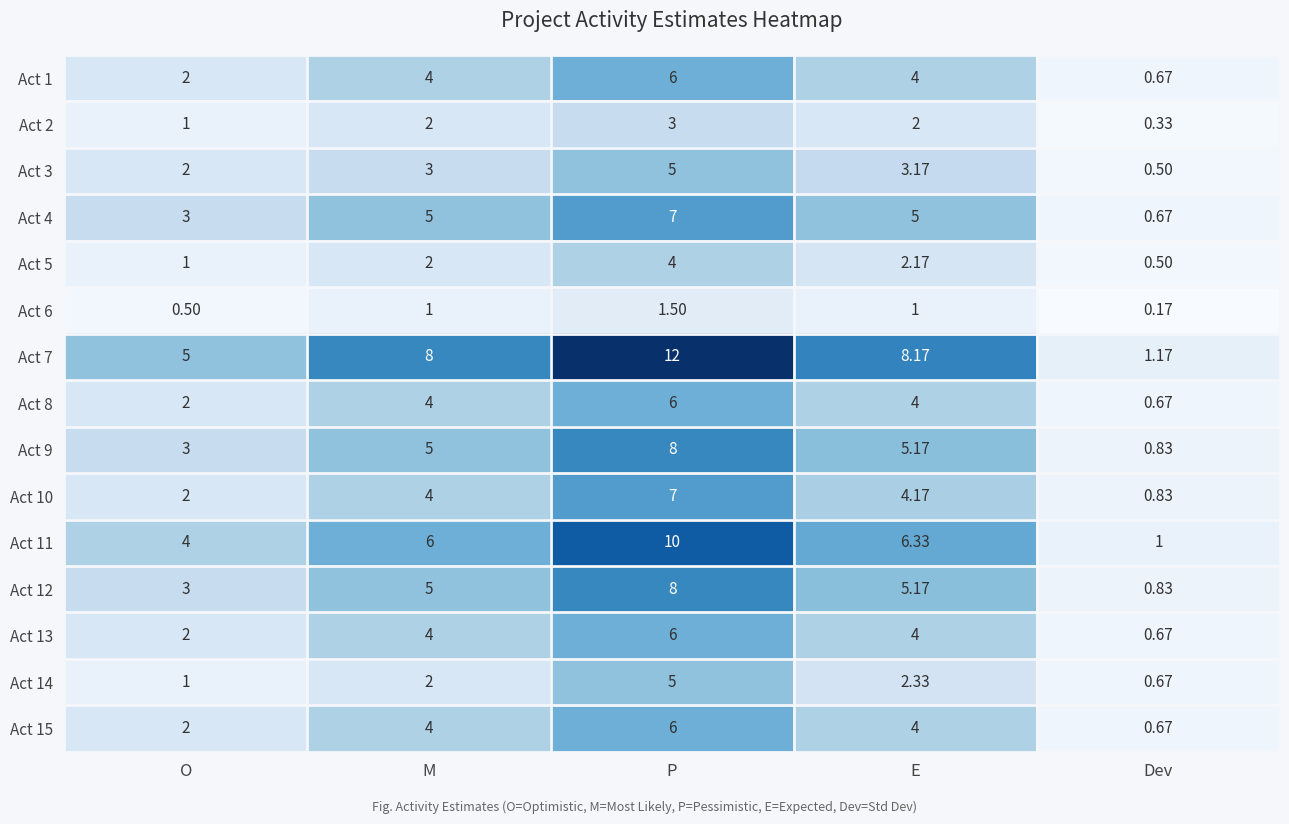

Which label corresponds to the smallest value in the chart?

Dev